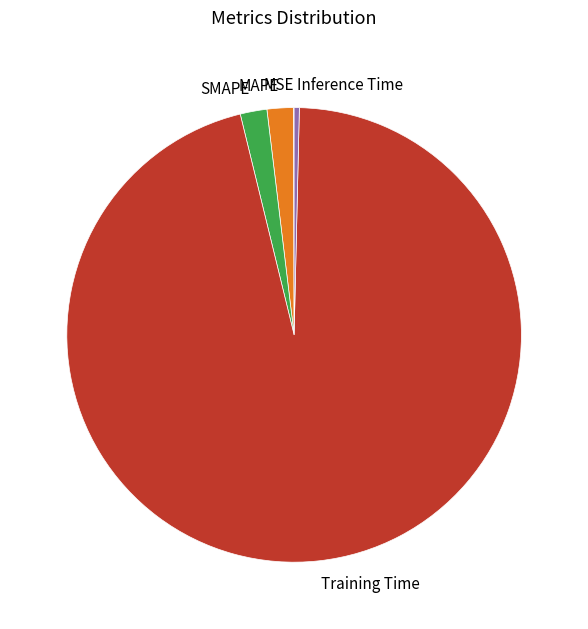

Is Training Time the majority of the pie?

Yes